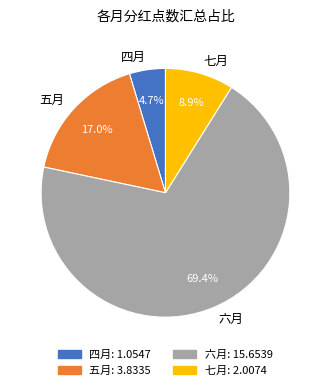

What percentage is the 六月 slice, to the nearest percent?

69%